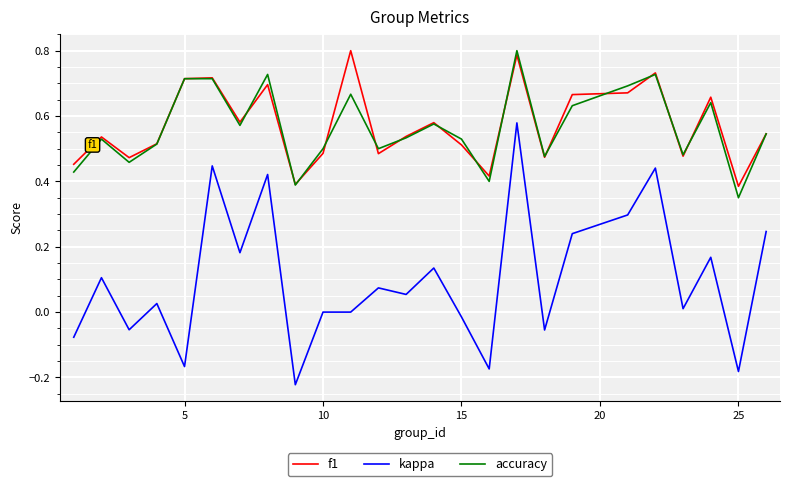

True or false: accuracy and kappa intersect in this chart.

False